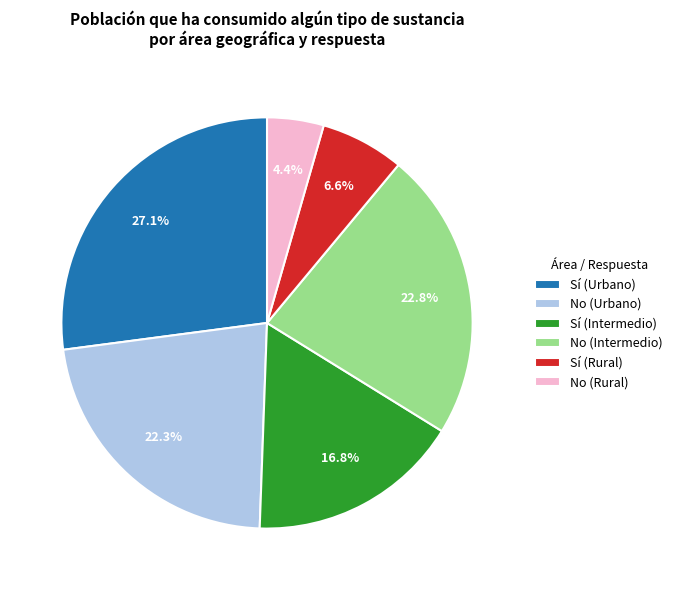

Is there any slice that represents more than half of the pie?

No